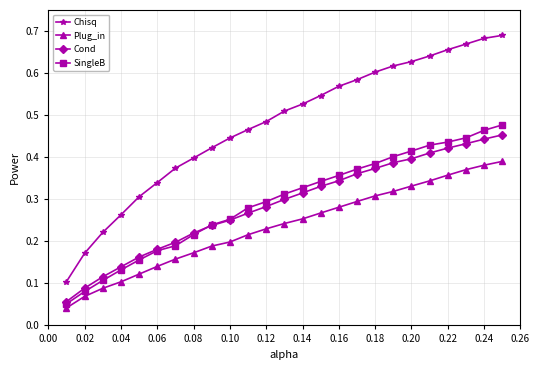

Which series has the largest total across all categories?

Chisq